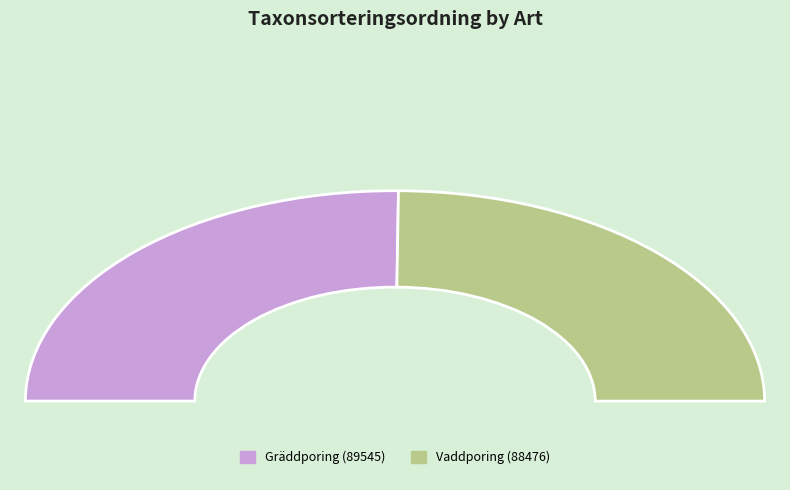

Combined, do Gräddporing (89545) and Vaddporing (88476) account for over 50%?

Yes